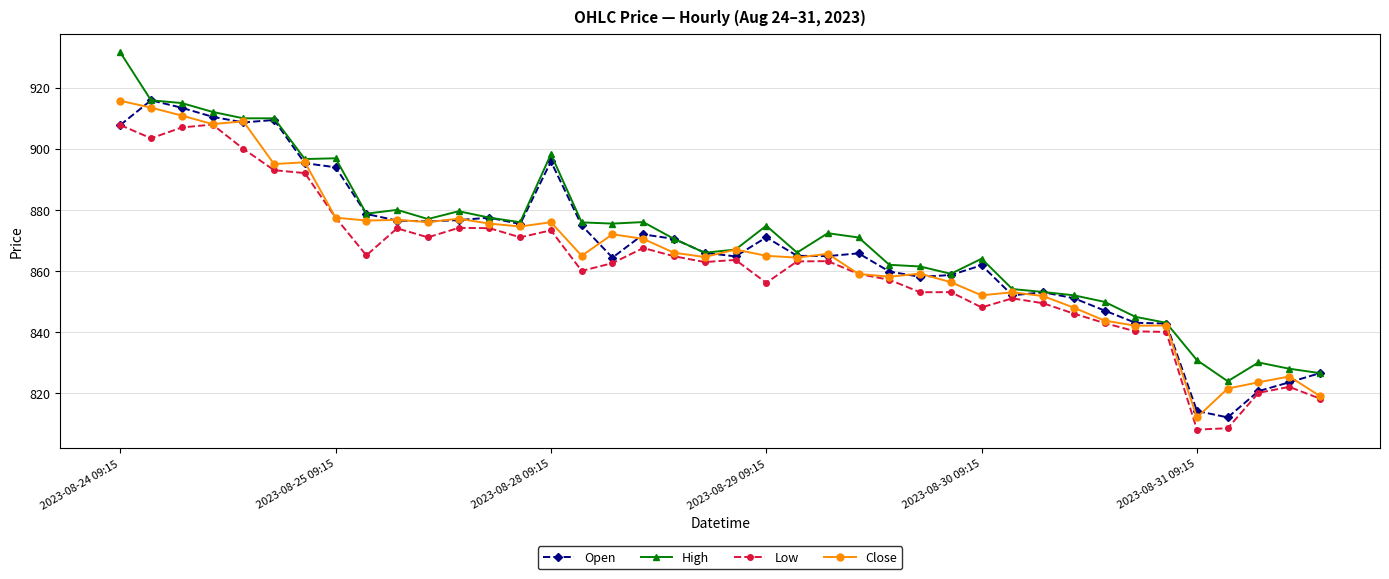

True or false: High has more than 0 points higher than both neighbors.

True